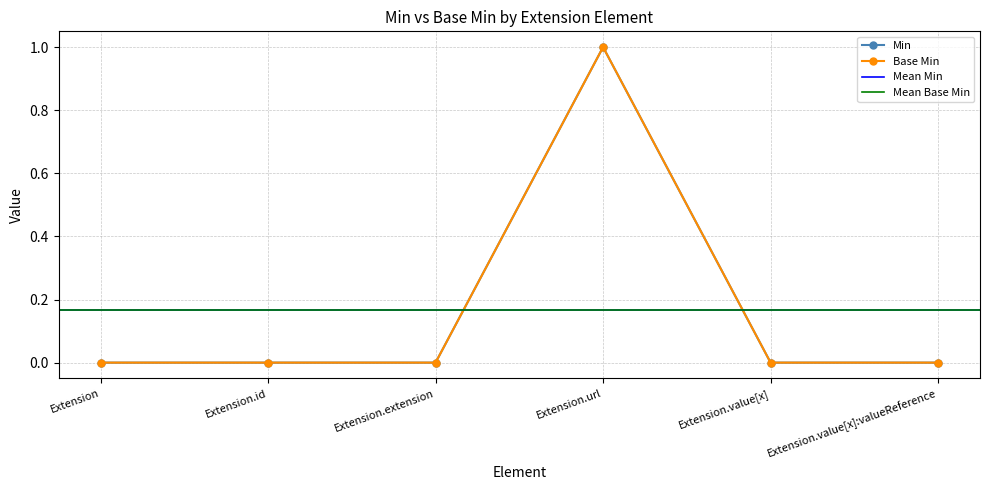

Rank the categories by Base Min value from lowest to highest.

Extension, Extension.id, Extension.extension, Extension.value[x], Extension.value[x]:valueReference, Extension.url